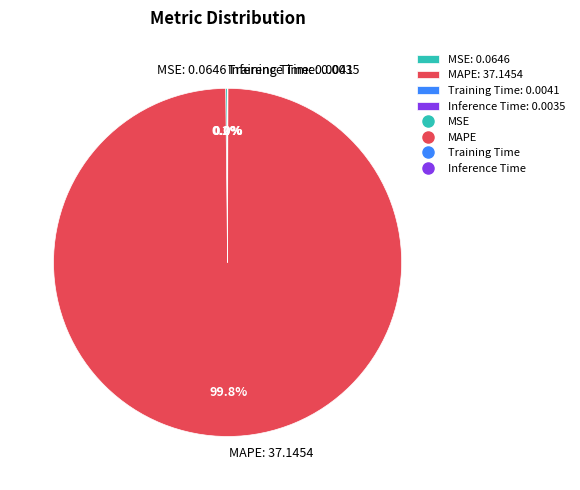

How much of the chart is everything except MAPE: 37.1454?

0.2%